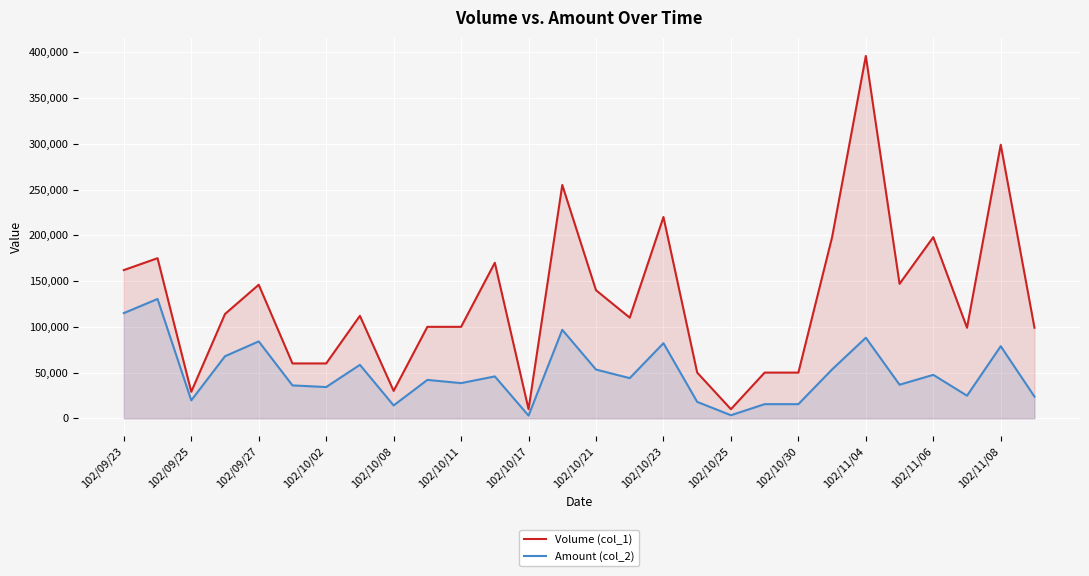

What is the sum of all Amount (col_2) values?

1370770